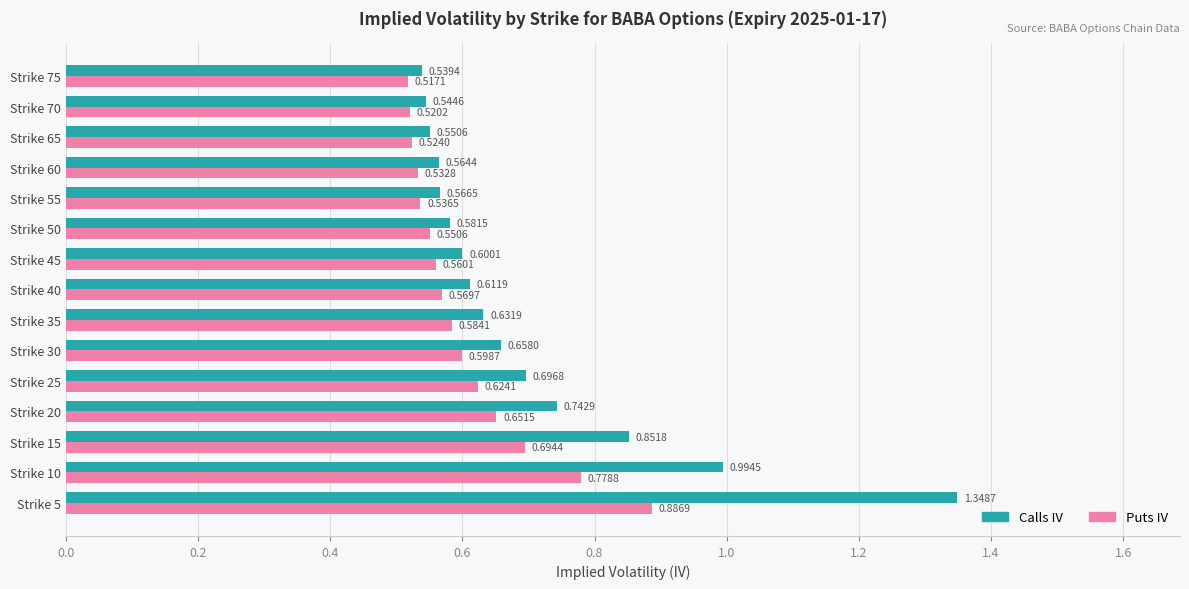

Which series changed the most between Strike 30 and Strike 40?

Calls IV